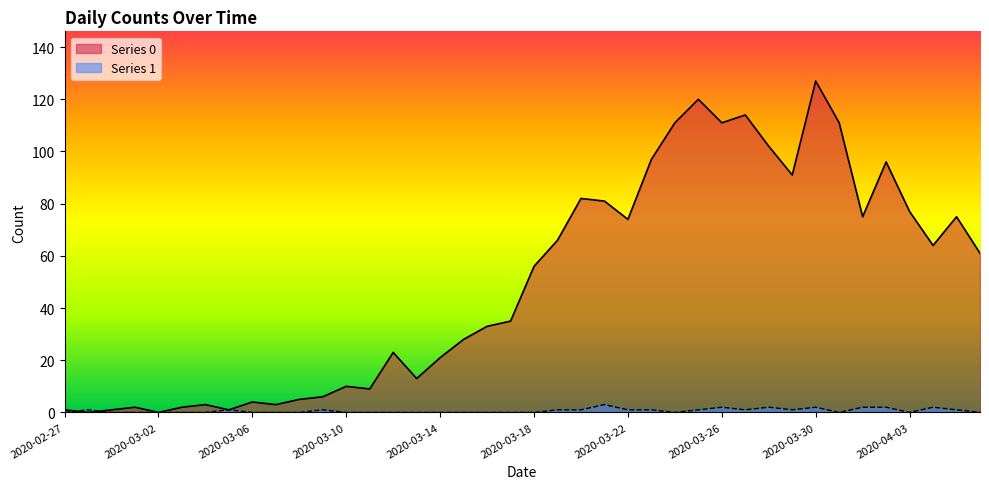

Is the value of Series 0 at 2020-04-04 greater than the value of Series 1 at 2020-03-12?

Yes